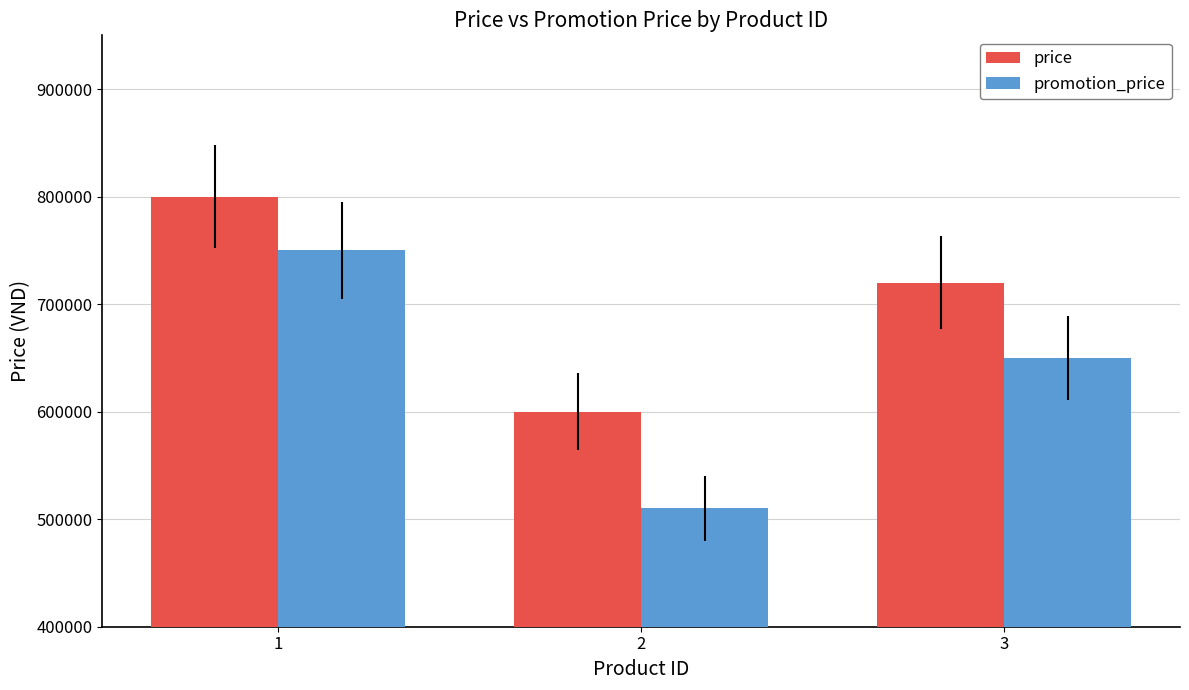

What is the maximum value shown in the chart?

800000